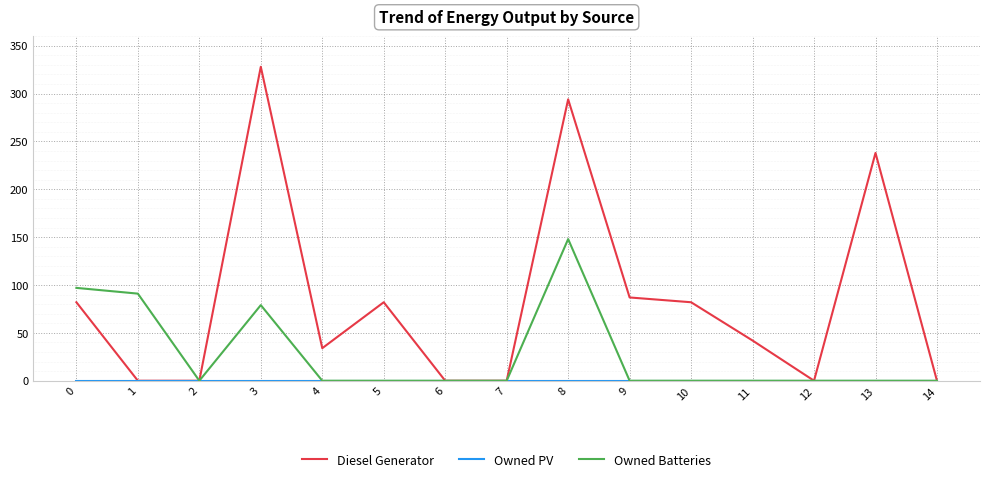

What is the sum of the Diesel Generator values at 8 and 0?

376